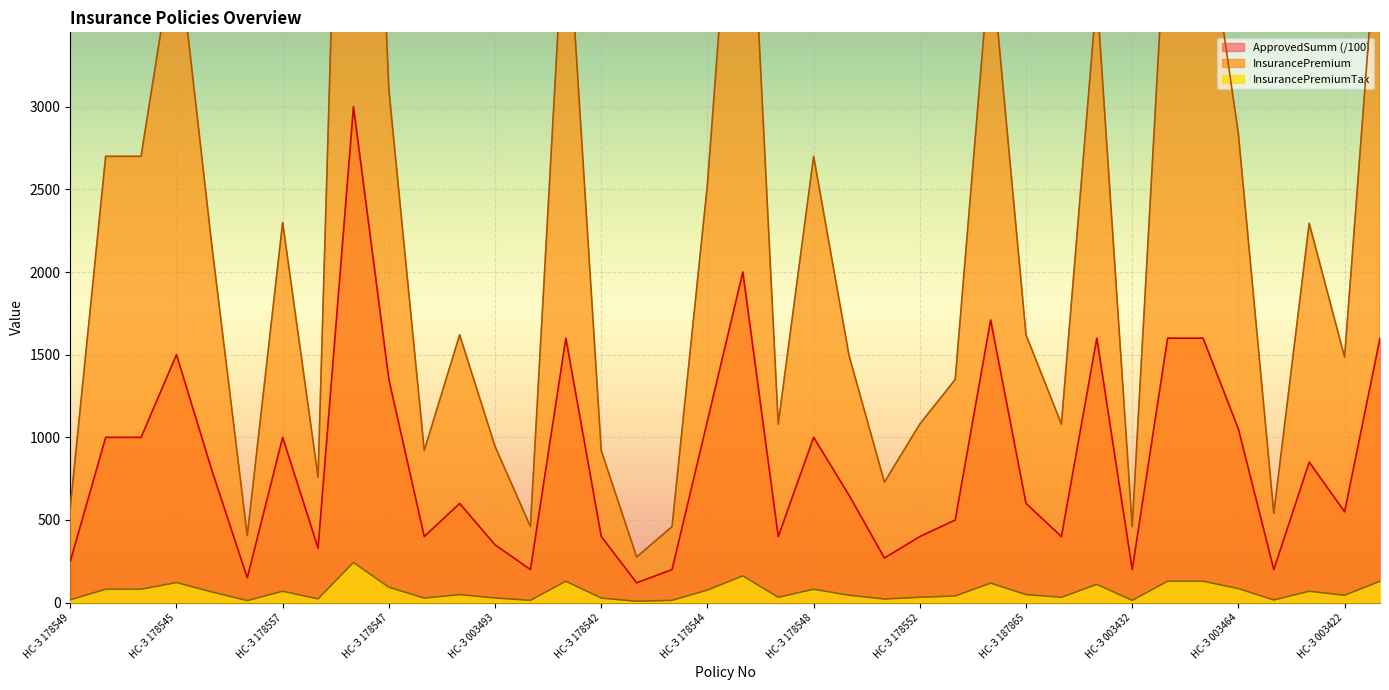

Which series has the largest total across all categories?

InsurancePremium